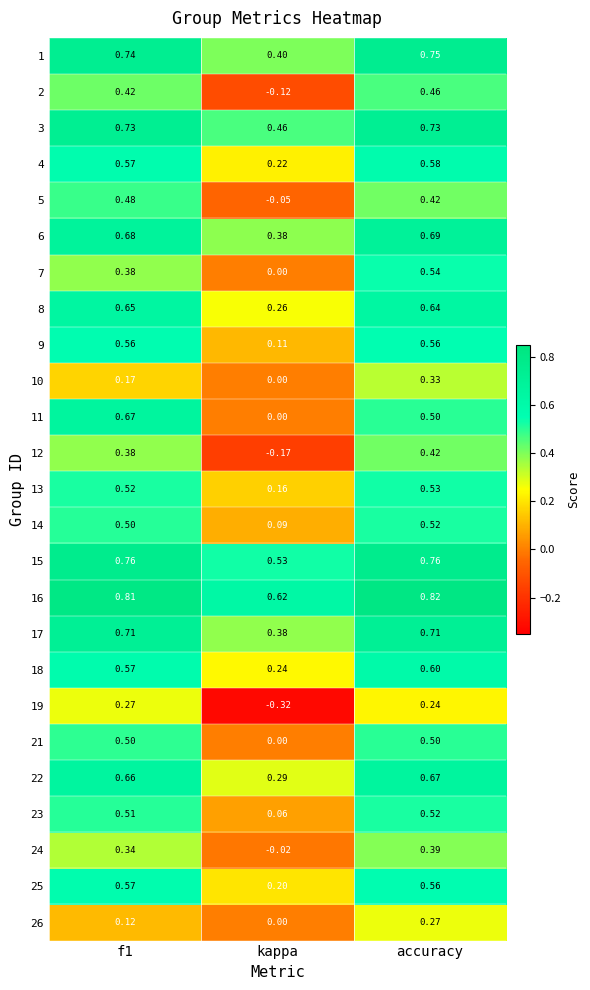

Where is 26 nearest to the value 0?

kappa